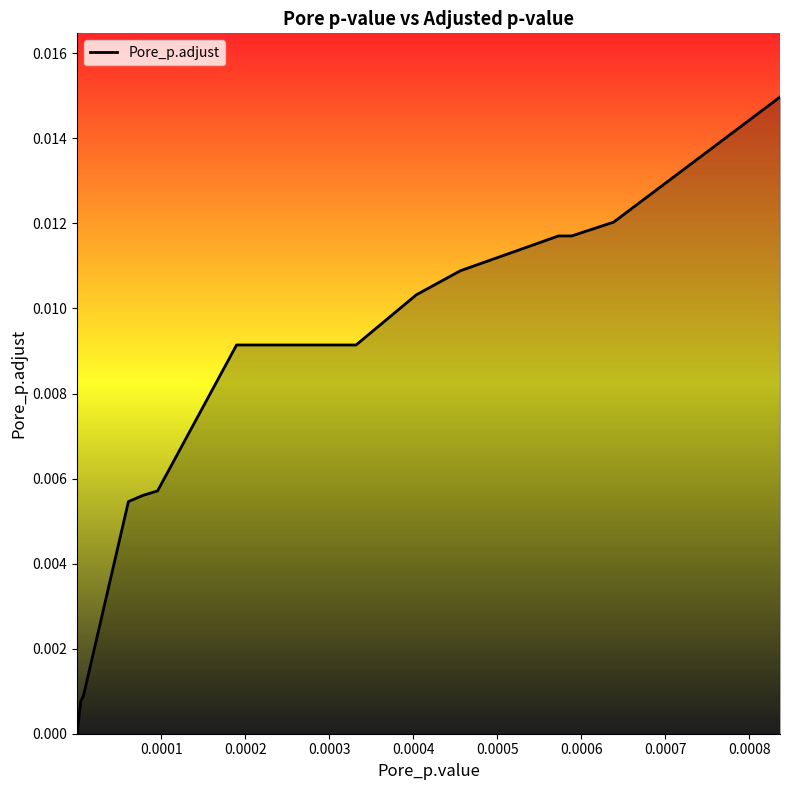

Does the chart display data point markers on the line(s)?

No